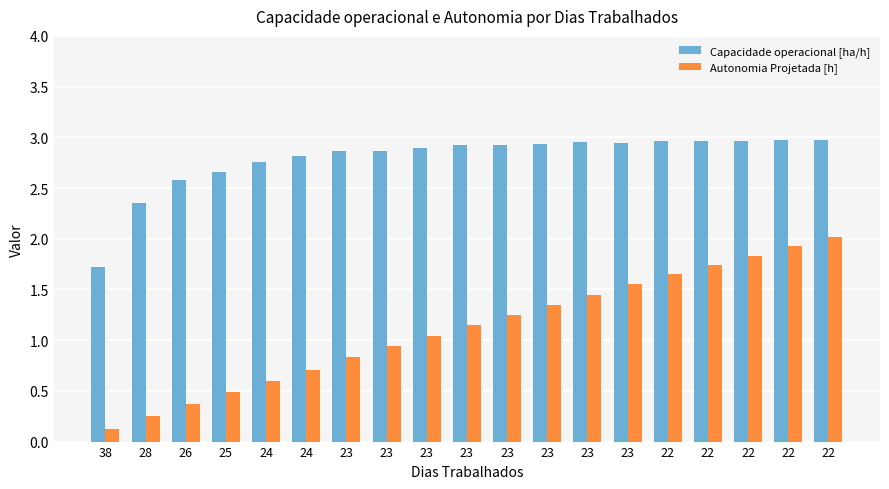

What is the spread (max minus min) of values at 38?

1.6